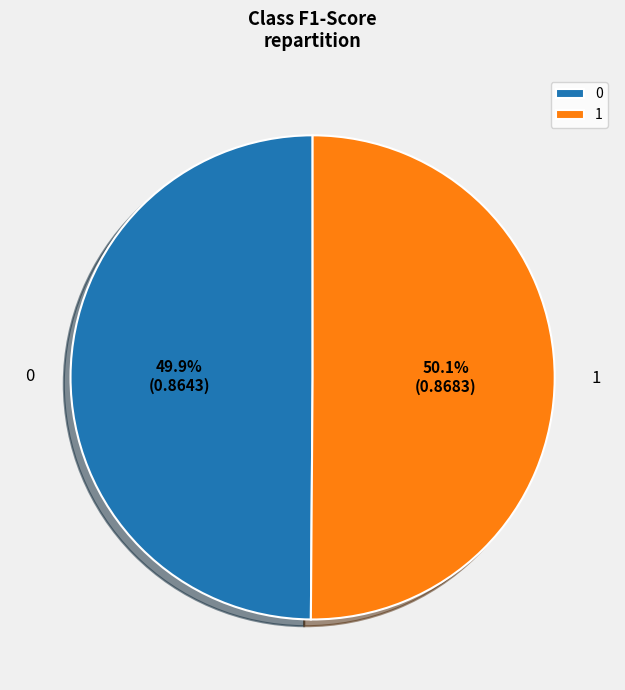

To the nearest percent, what percentage of the pie is 1?

50%